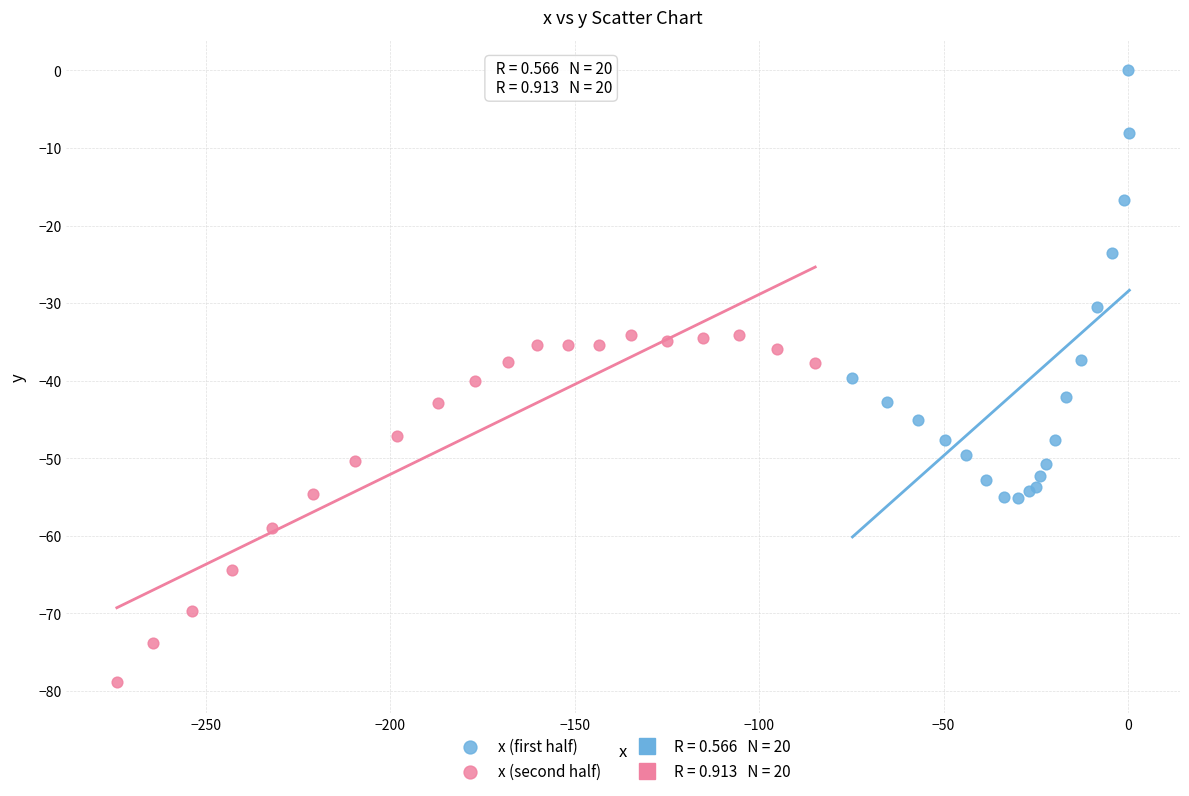

Which series reaches the minimum Y coordinate?

x (second half)